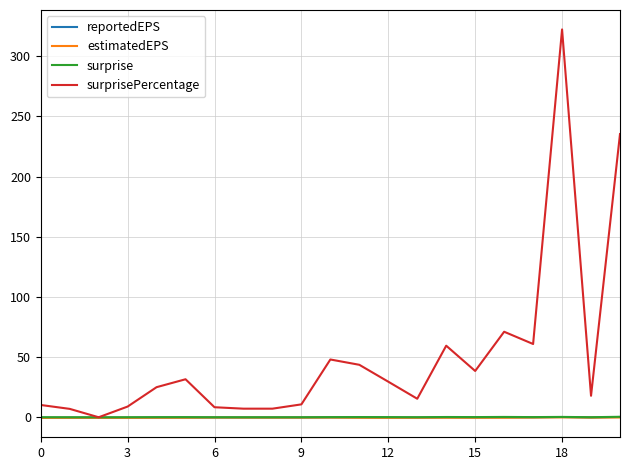

What is the greatest value displayed?

322.2